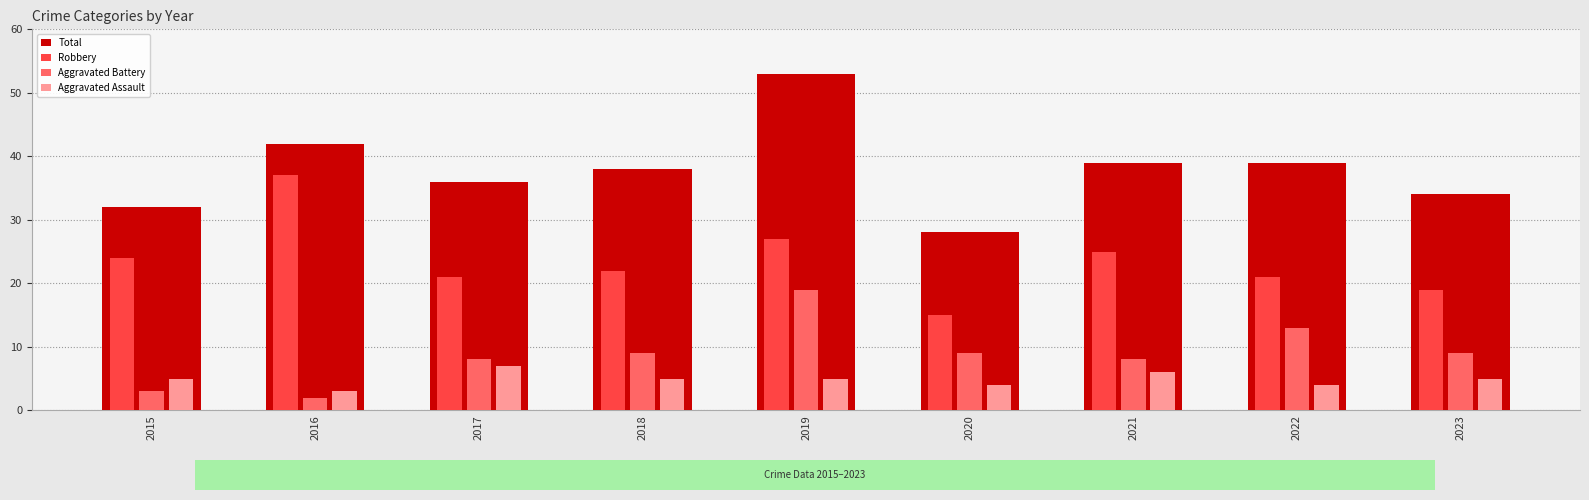

The value of Robbery at 2020 is 20. True or false?

False